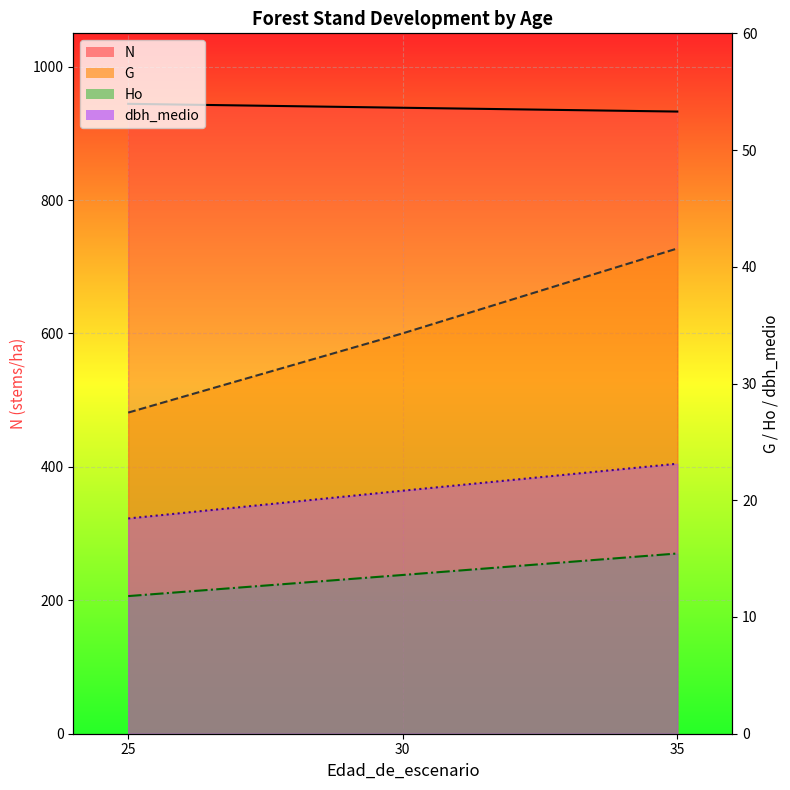

What are all the series names shown in the legend?

Ho, N, G, dbh_medio